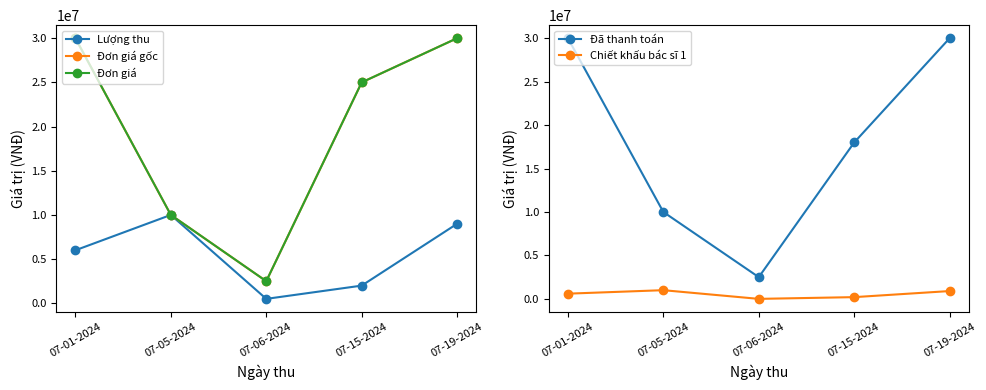

How many data points in Đơn giá gốc are above 25000000?

2